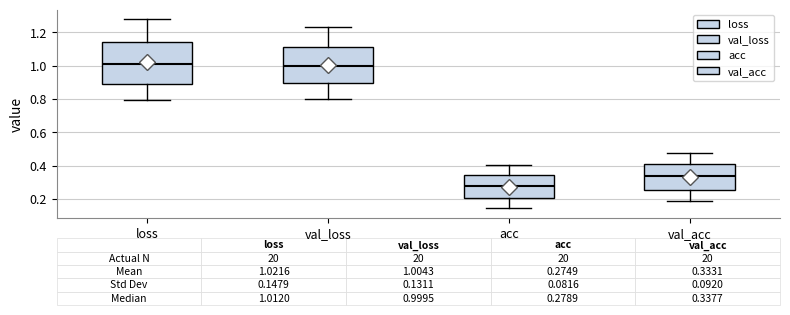

Which box is the tallest, from its lower edge to its upper edge?

loss